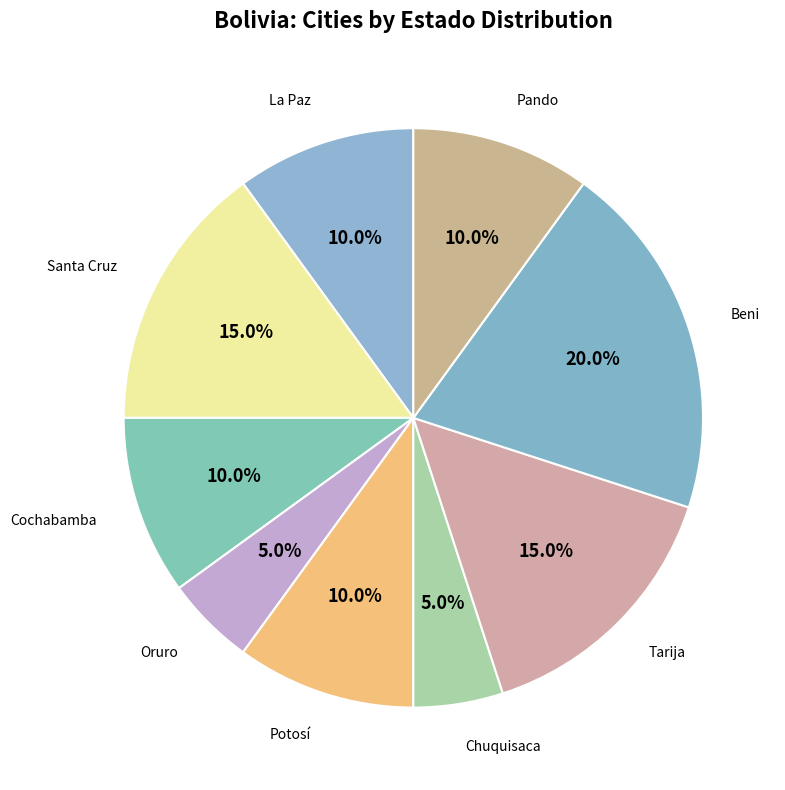

Which category has the biggest portion of the pie?

Beni